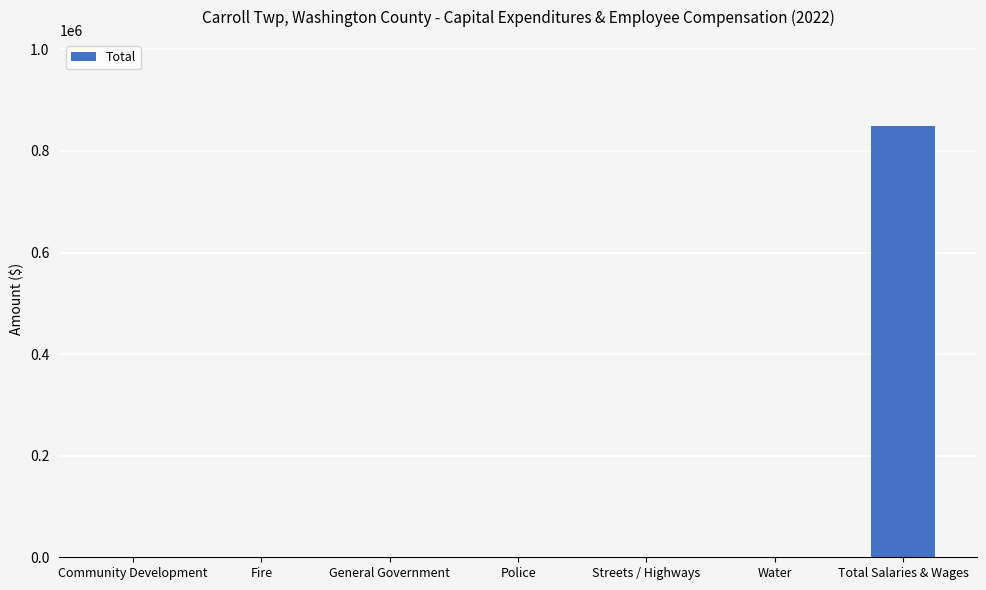

Is it true that the value at General Government is -329967?

False